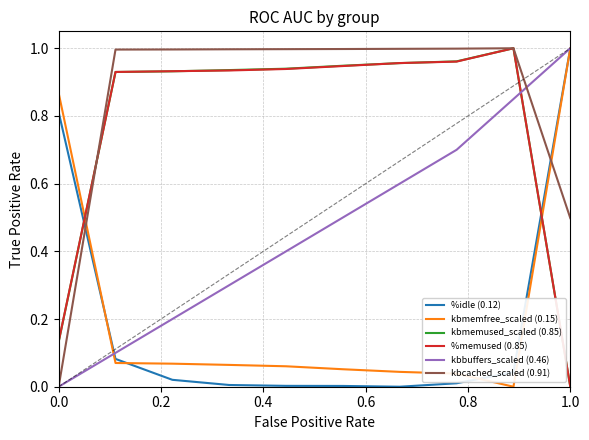

Which series ends up on top after the final intersection of kbbuffers_scaled (0.46) and %memused (0.85)?

kbbuffers_scaled (0.46)